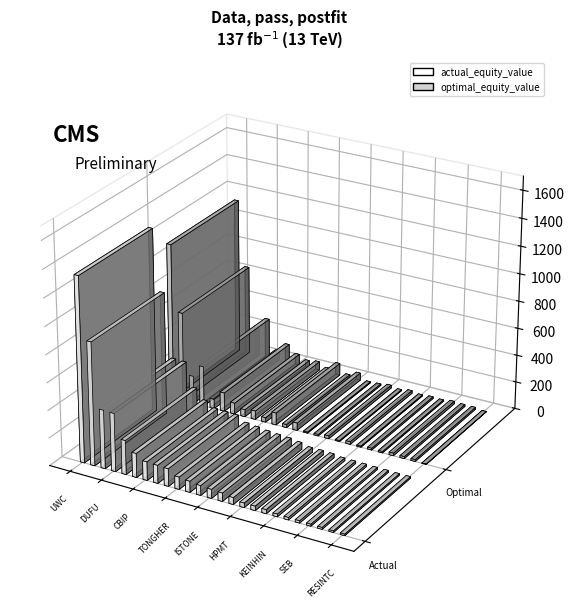

What is the value of the actual_equity_value bar at the 10th from the left?

89.0